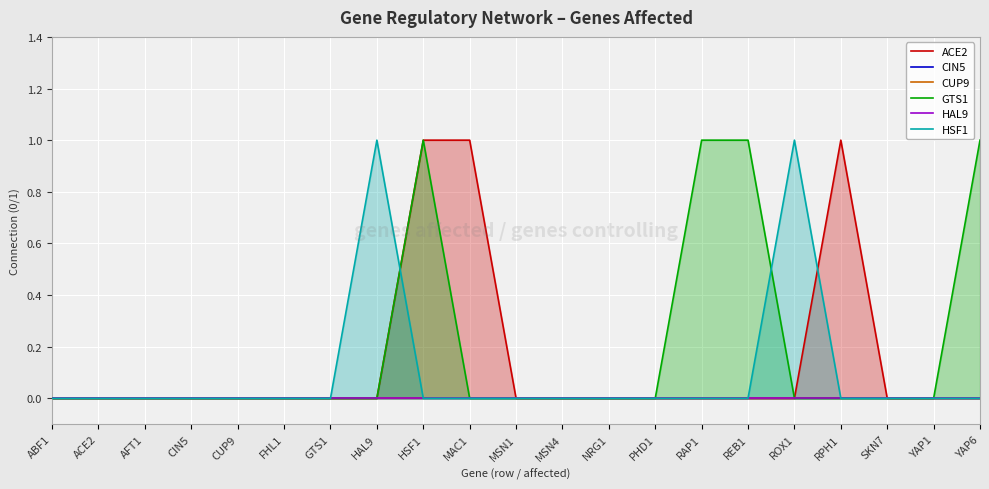

Reading left to right, list all the values displayed in this chart.

ACE2: ABF1=0	ACE2=0	AFT1=0	CIN5=0	CUP9=0	FHL1=0	GTS1=0	HAL9=0	HSF1=1	MAC1=1	MSN1=0	MSN4=0	NRG1=0	PHD1=0	RAP1=0	REB1=0	ROX1=0	RPH1=1	SKN7=0	YAP1=0	YAP6=0
CIN5: ABF1=0	ACE2=0	AFT1=0	CIN5=0	CUP9=0	FHL1=0	GTS1=0	HAL9=0	HSF1=0	MAC1=0	MSN1=0	MSN4=0	NRG1=0	PHD1=0	RAP1=0	REB1=0	ROX1=0	RPH1=0	SKN7=0	YAP1=0	YAP6=0
CUP9: ABF1=0	ACE2=0	AFT1=0	CIN5=0	CUP9=0	FHL1=0	GTS1=0	HAL9=0	HSF1=0	MAC1=0	MSN1=0	MSN4=0	NRG1=0	PHD1=0	RAP1=0	REB1=0	ROX1=0	RPH1=0	SKN7=0	YAP1=0	YAP6=0
GTS1: ABF1=0	ACE2=0	AFT1=0	CIN5=0	CUP9=0	FHL1=0	GTS1=0	HAL9=0	HSF1=1	MAC1=0	MSN1=0	MSN4=0	NRG1=0	PHD1=0	RAP1=1	REB1=1	ROX1=0	RPH1=0	SKN7=0	YAP1=0	YAP6=1
HAL9: ABF1=0	ACE2=0	AFT1=0	CIN5=0	CUP9=0	FHL1=0	GTS1=0	HAL9=0	HSF1=0	MAC1=0	MSN1=0	MSN4=0	NRG1=0	PHD1=0	RAP1=0	REB1=0	ROX1=0	RPH1=0	SKN7=0	YAP1=0	YAP6=0
HSF1: ABF1=0	ACE2=0	AFT1=0	CIN5=0	CUP9=0	FHL1=0	GTS1=0	HAL9=1	HSF1=0	MAC1=0	MSN1=0	MSN4=0	NRG1=0	PHD1=0	RAP1=0	REB1=0	ROX1=1	RPH1=0	SKN7=0	YAP1=0	YAP6=0